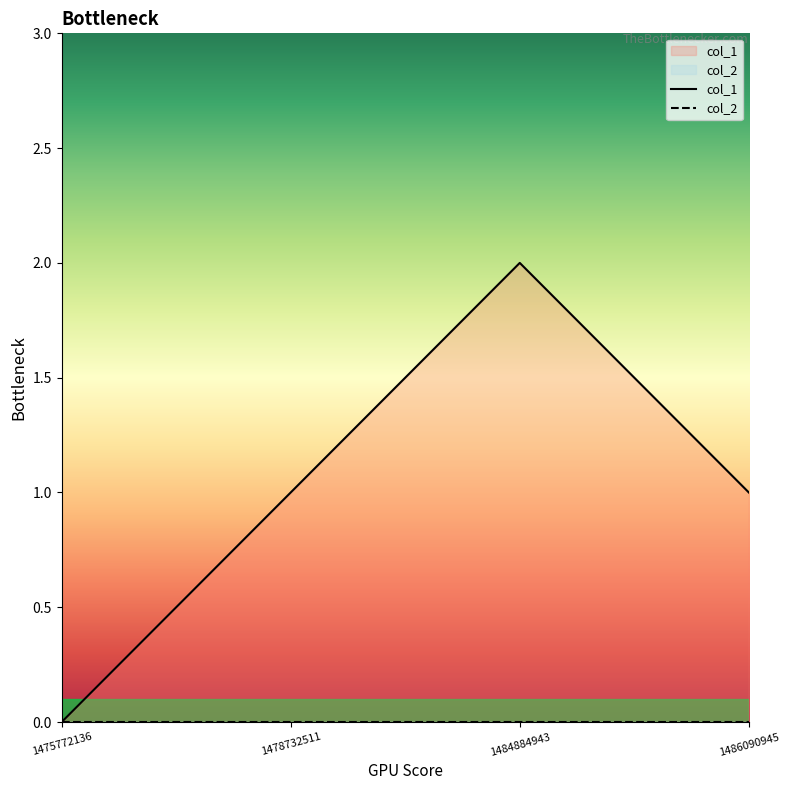

Reading left to right, extract all data points from this chart.

col_1: 1475772136=0	1478732511=1	1484884943=2	1486090945=1
col_2: 1475772136=0	1478732511=0	1484884943=0	1486090945=0